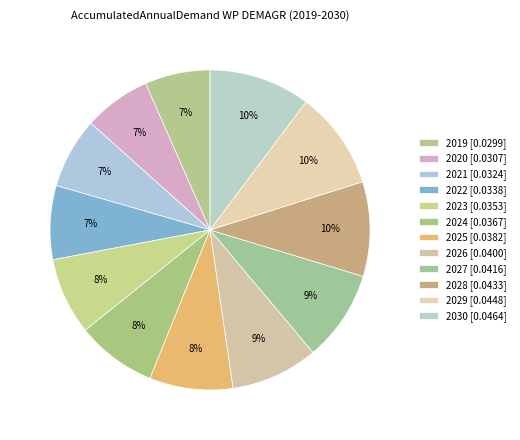

How many slices are in this pie chart?

12